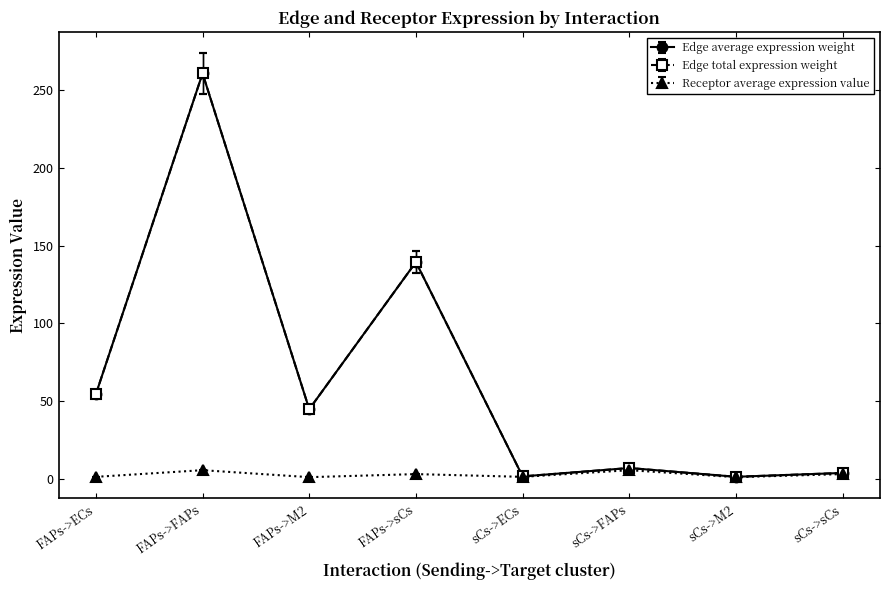

Is the value of Receptor average expression value at FAPs->sCs greater than the value of Edge total expression weight at FAPs->M2?

No